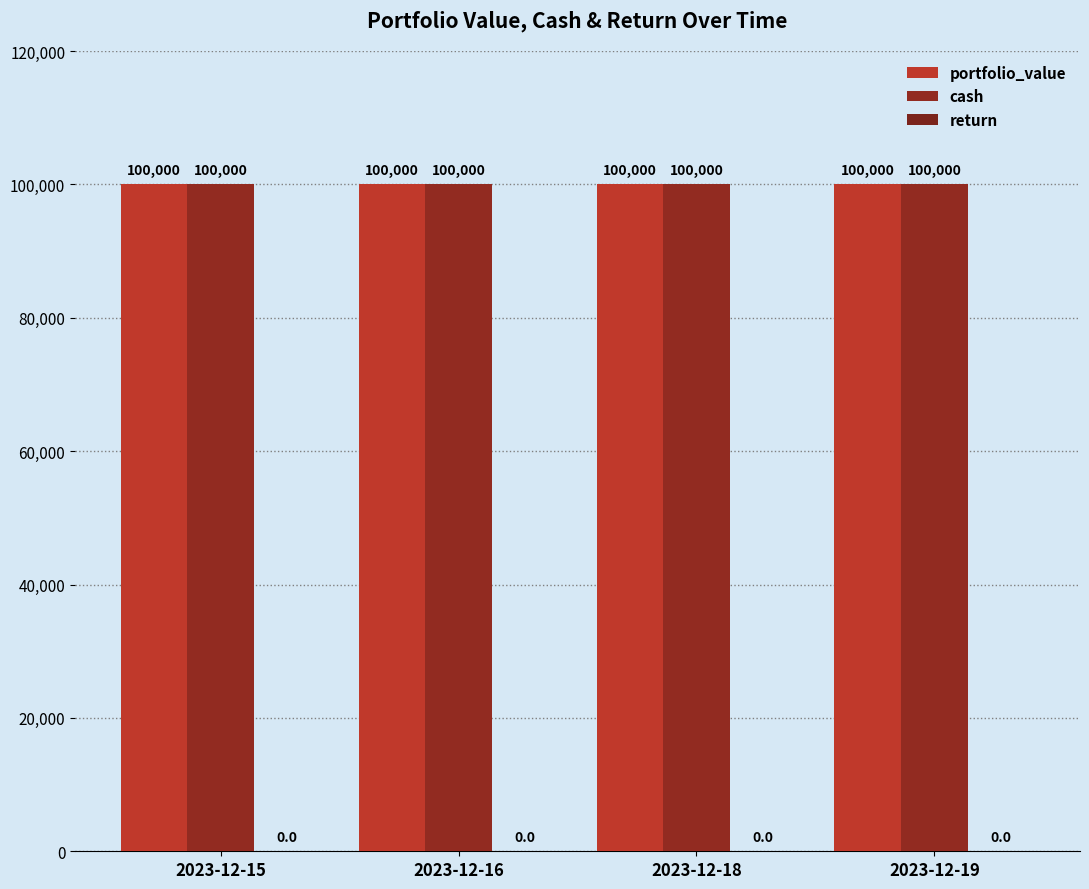

Reading left to right, transcribe all the data shown in this chart.

portfolio_value: 2023-12-15=100000	2023-12-16=100000	2023-12-18=100000	2023-12-19=100000
cash: 2023-12-15=100000	2023-12-16=100000	2023-12-18=100000	2023-12-19=100000
return: 2023-12-15=0	2023-12-16=0	2023-12-18=0	2023-12-19=0